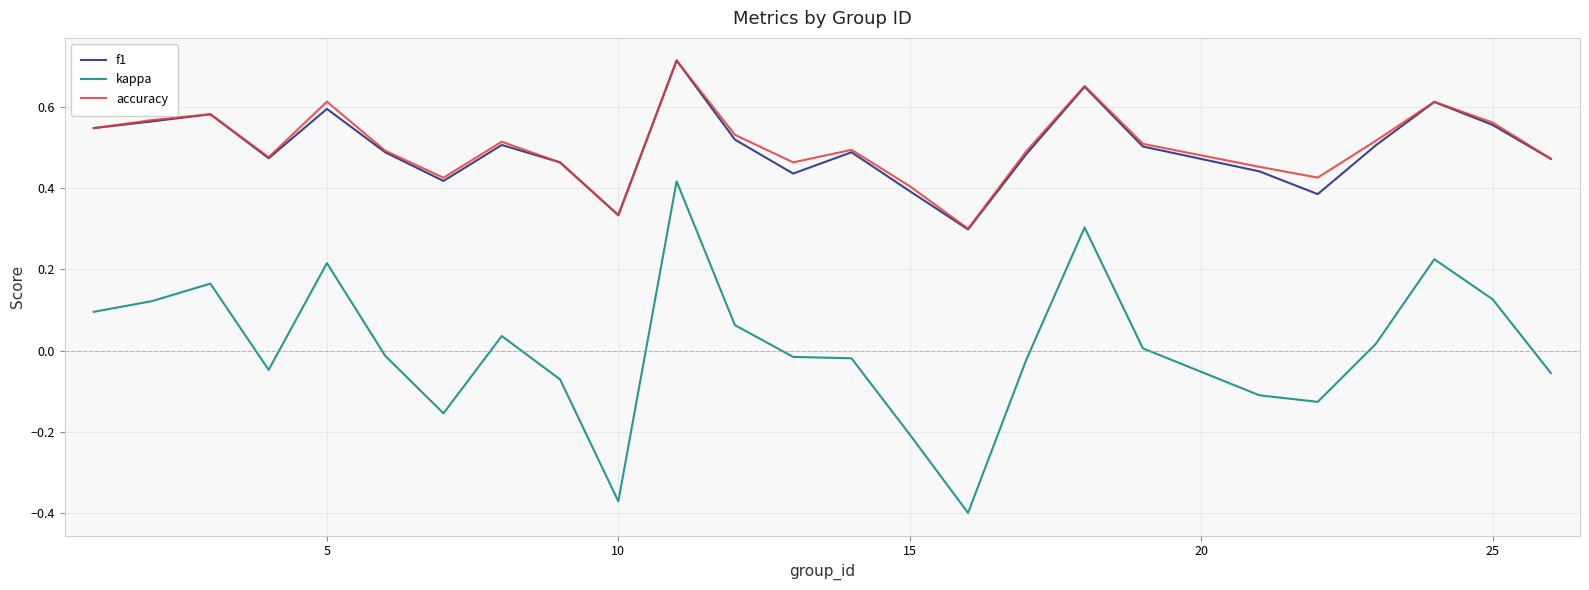

What are all the series names shown in the legend?

f1, kappa, accuracy